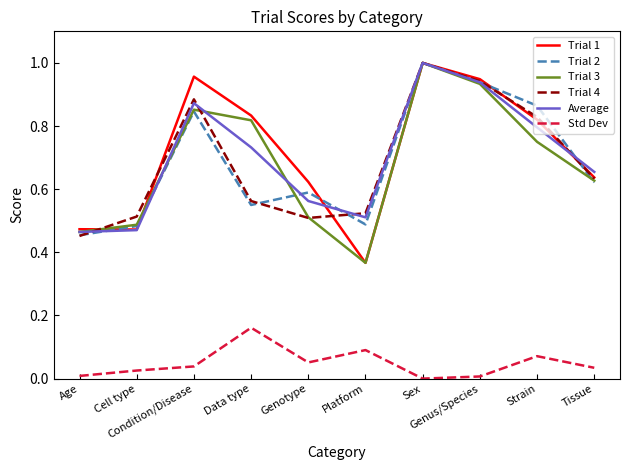

What position from the right is Sex?

4